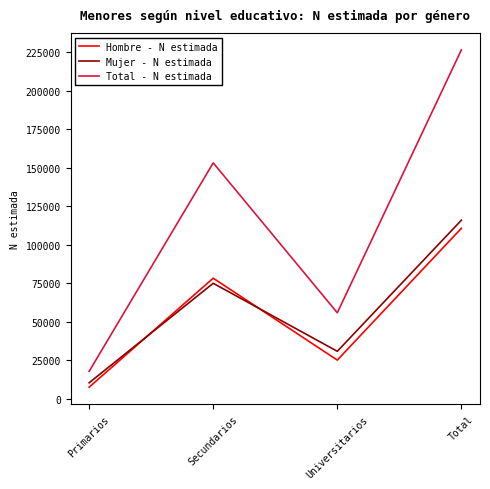

Between Secundarios and Universitarios, which series saw the biggest shift?

Total - N estimada